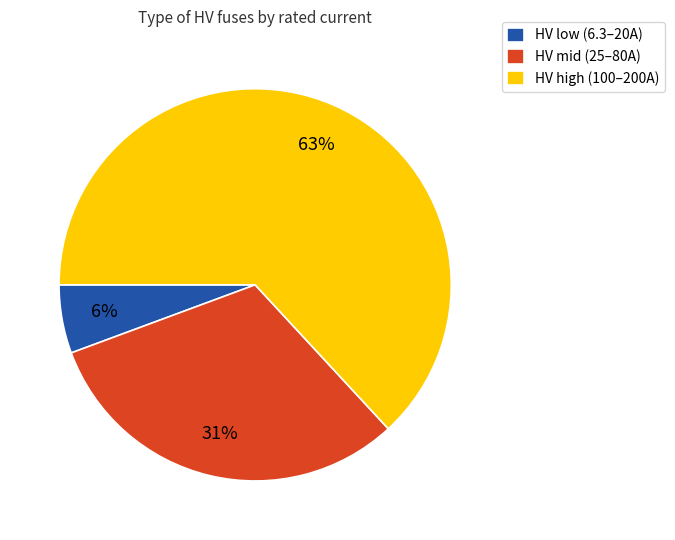

Approximately how many times larger is the value at HV high (100–200A) compared to HV mid (25–80A)?

2.0